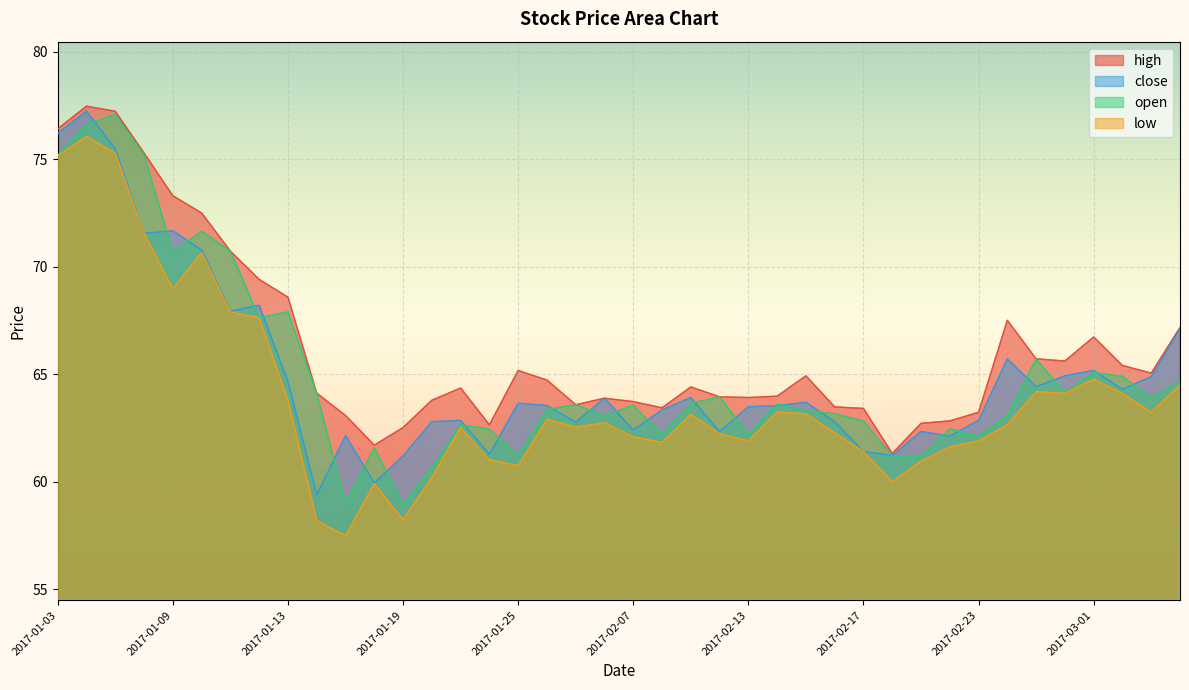

At which label does close first exceed 63?

2017-01-03